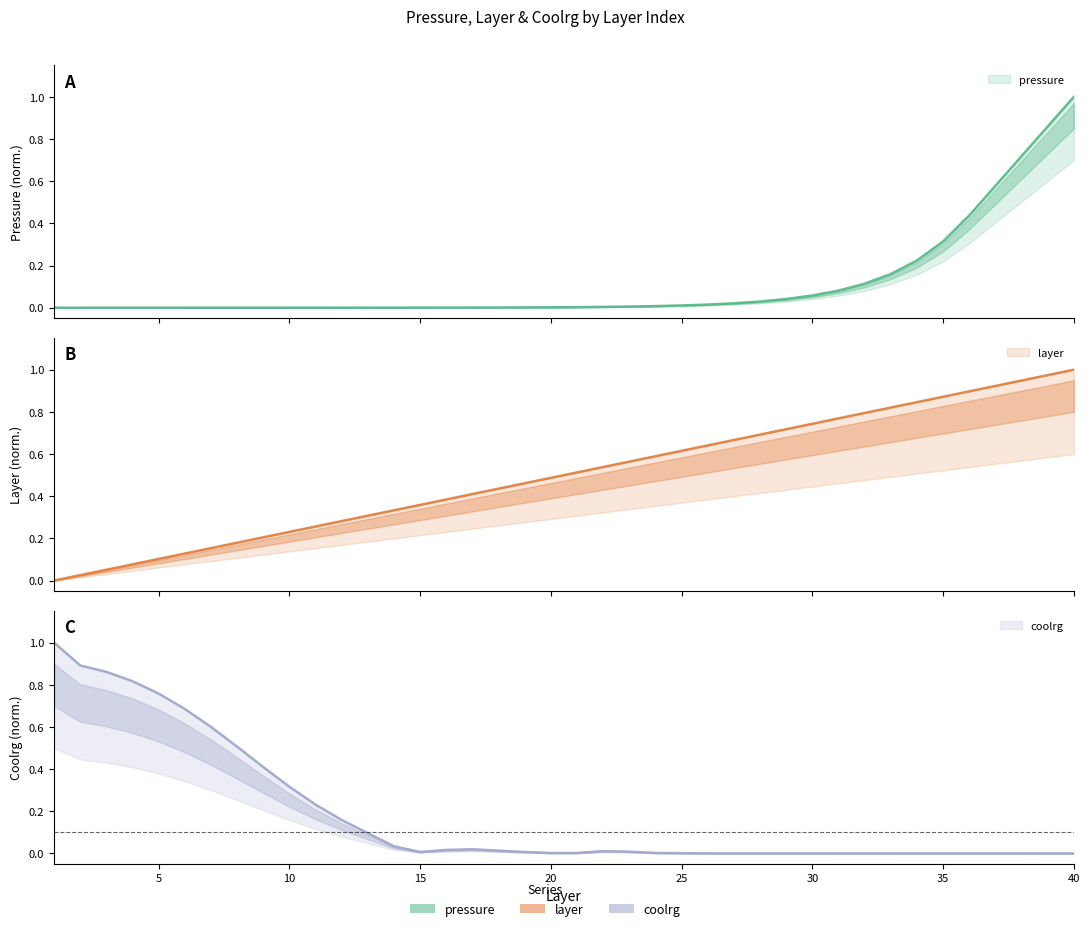

Which series has the largest total across all categories?

layer